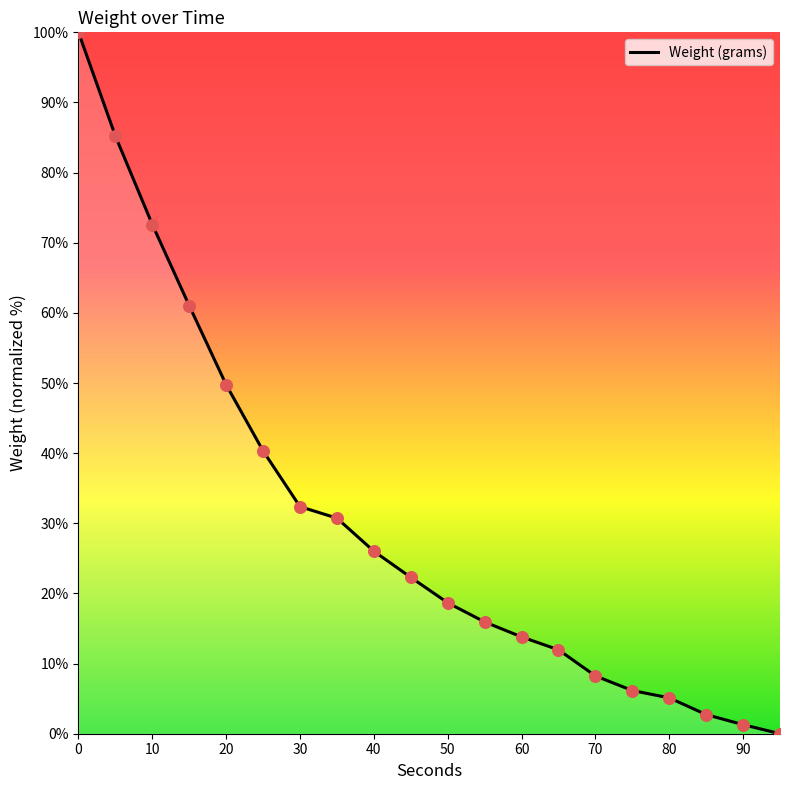

What is the greatest value displayed?

100.0